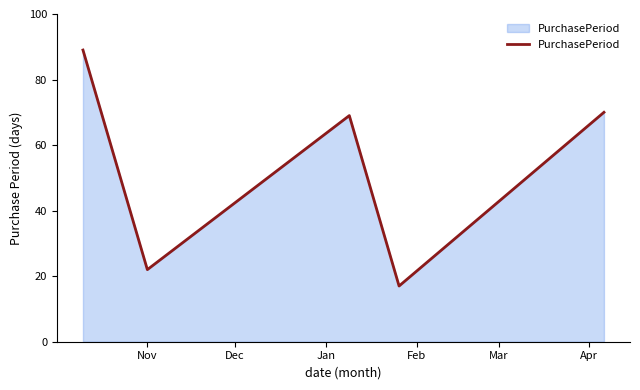

Does the chart display data point markers on the line(s)?

No